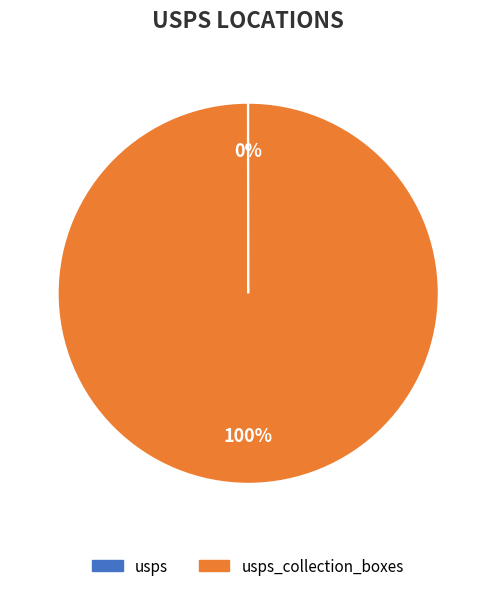

Does any single category account for the majority?

Yes